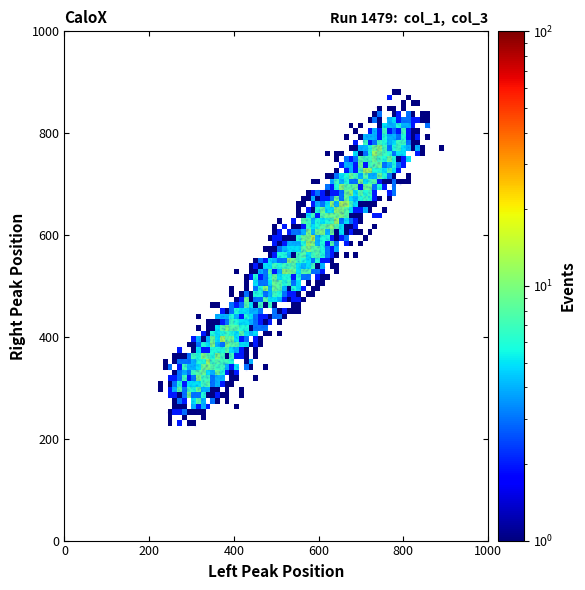

What is the range of X values (max minus min)?

673.6